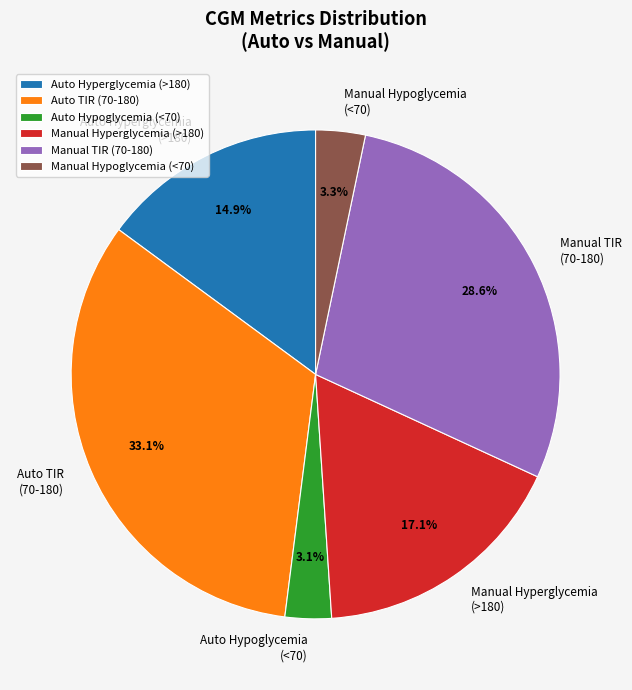

Is the sum of Manual Hyperglycemia (>180) and Manual TIR (70-180) greater than half?

No